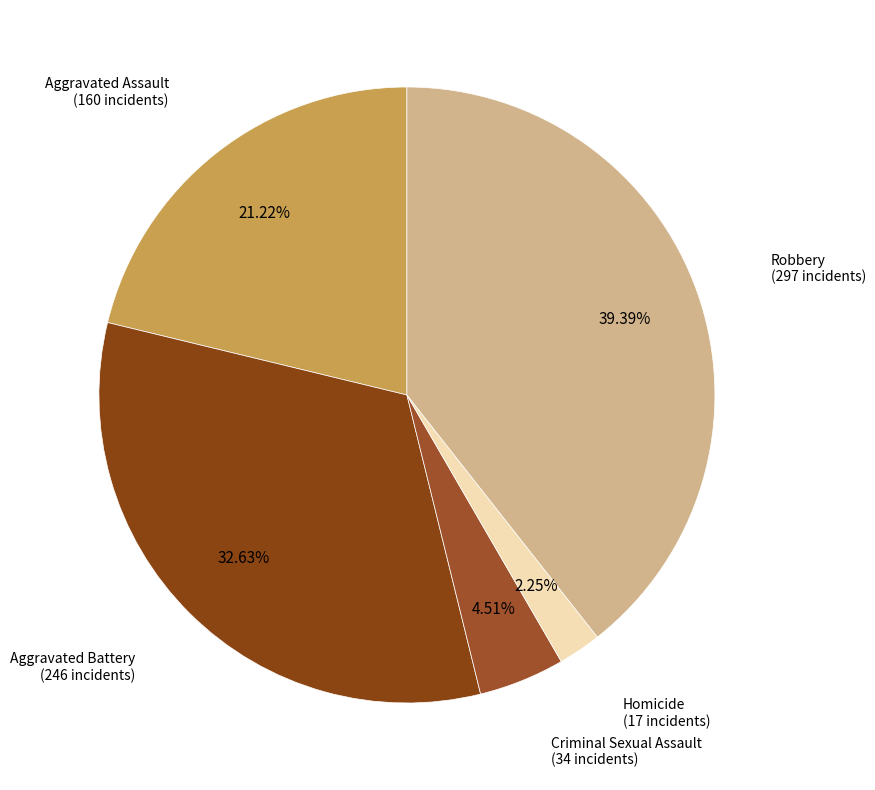

Count the number of slices in the pie.

5